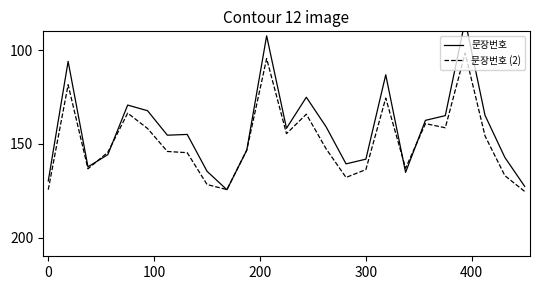

True or false: 문장번호 (2) and 문장번호 intersect in this chart.

True